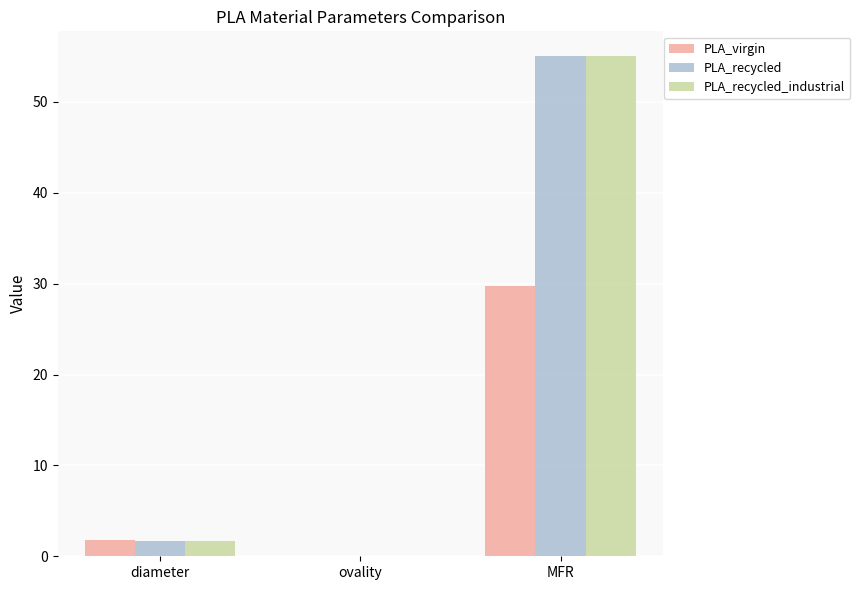

Where is PLA_recycled nearest to the value 27?

diameter